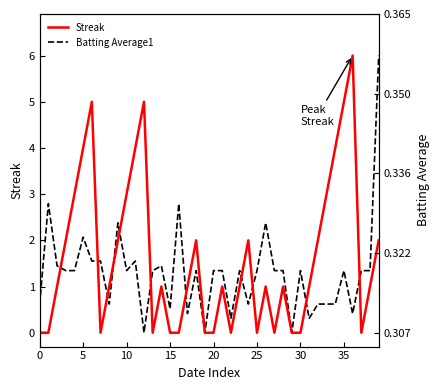

Count the number of categories in the chart.

40